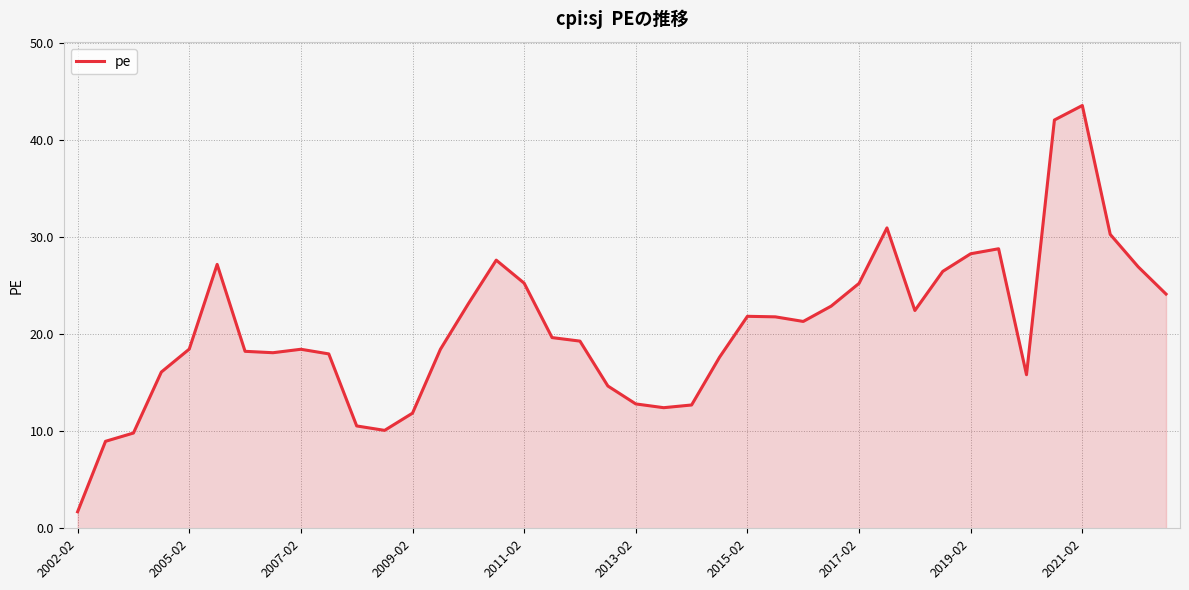

What is the minimum value shown in the chart?

1.7